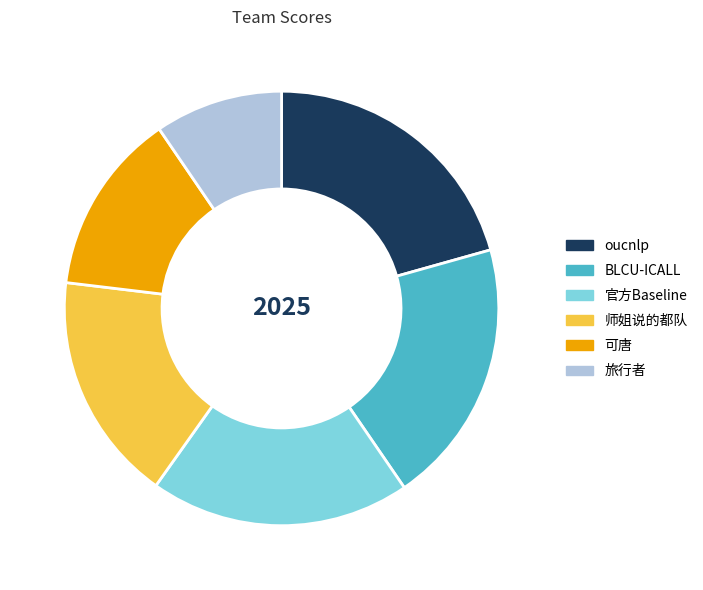

Between BLCU-ICALL and 可唐, which is larger?

BLCU-ICALL